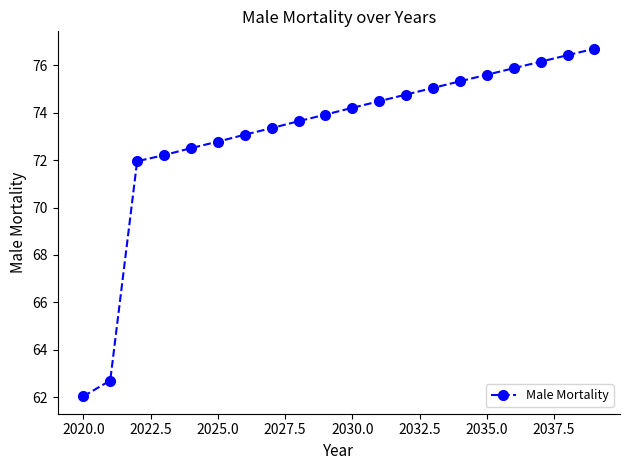

What is the smallest value displayed?

62.0